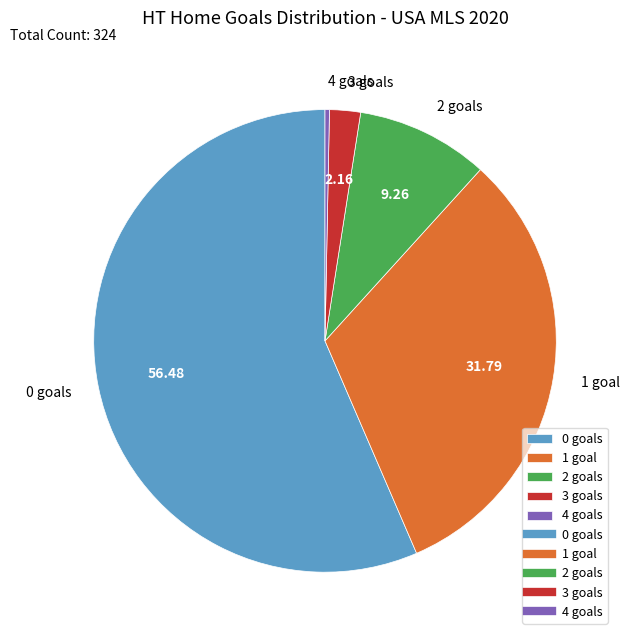

Combined, do 0 goals and 3 goals account for over 50%?

Yes